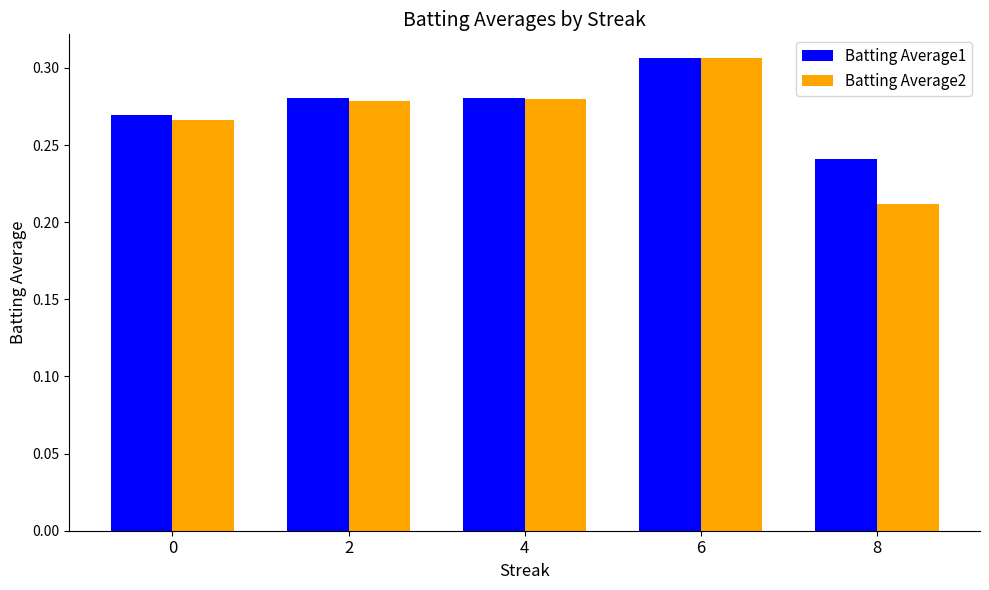

At which category is the sum across all series the highest?

6